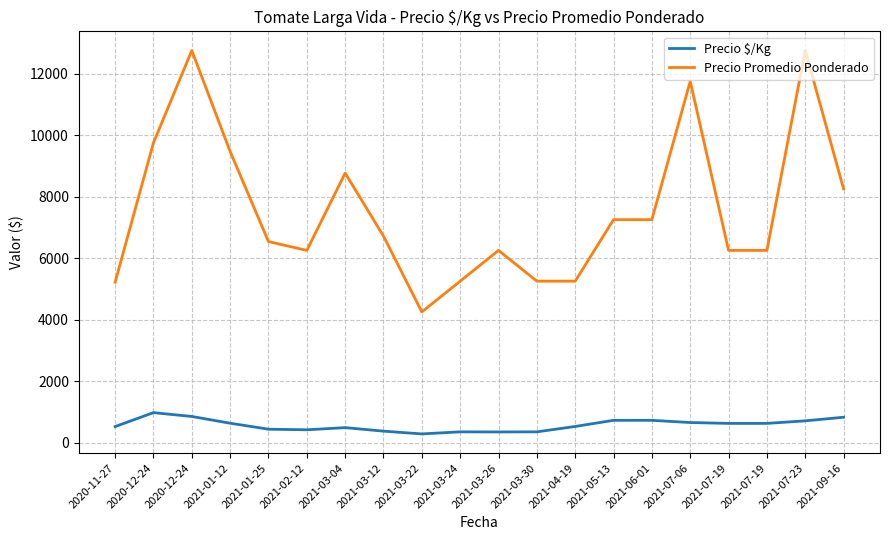

Does the chart display data point markers on the line(s)?

No